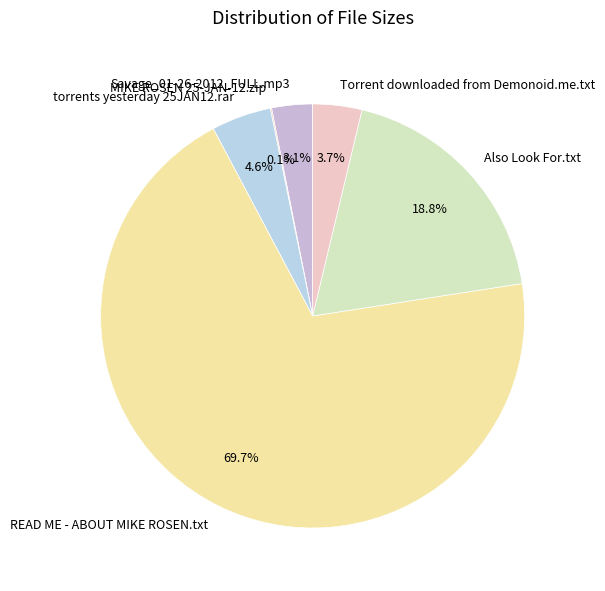

What percentage is NOT represented by Savage_01-26-2012_FULL.mp3?

96.9%